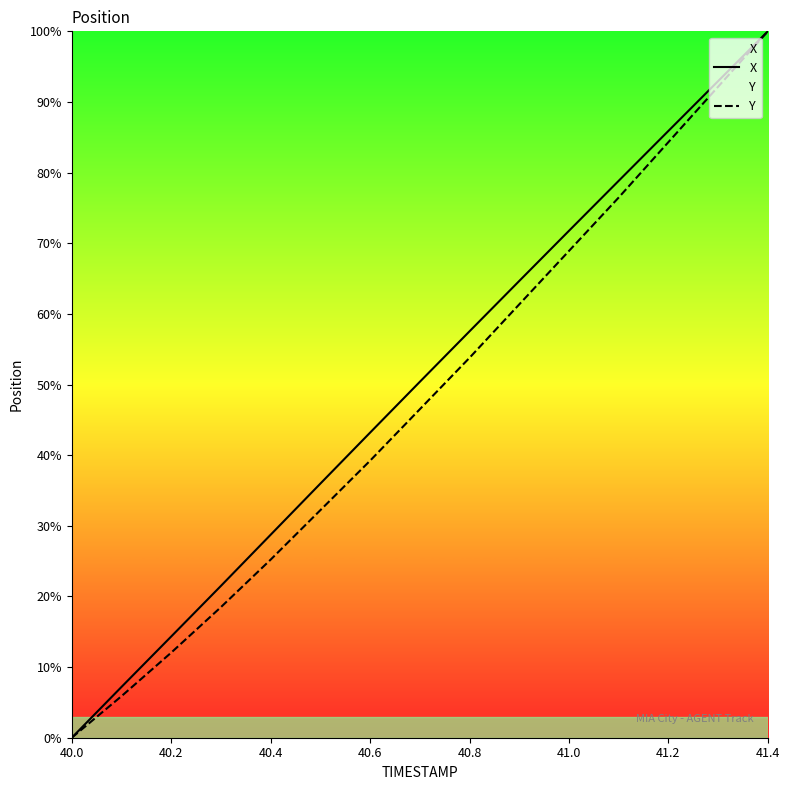

Which category has the highest value across all series?

41.4